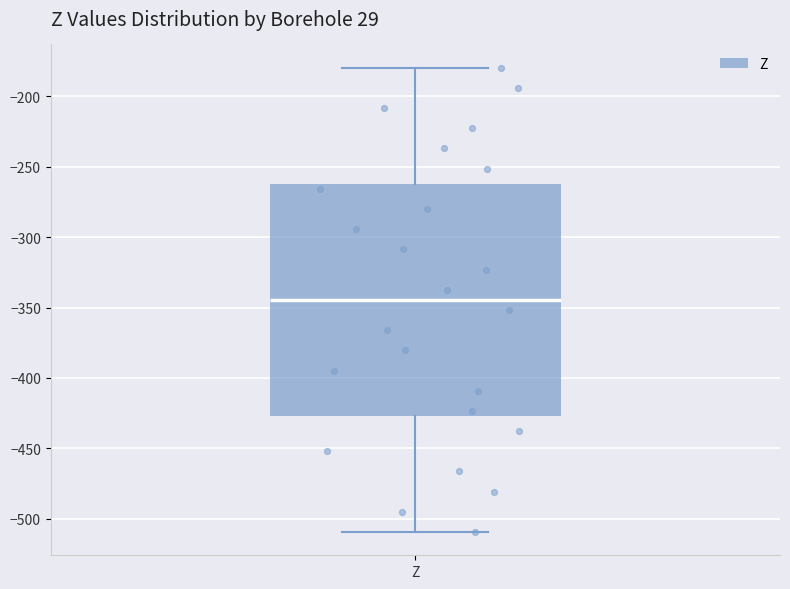

Transcribe this box plot: give where the median line is, the range the box spans, and where the two whiskers end, as read against the y-axis. The values are not printed on the chart, so give them approximately, as read against the axis.

median -345, box -425 to -260, whiskers -510 to -180